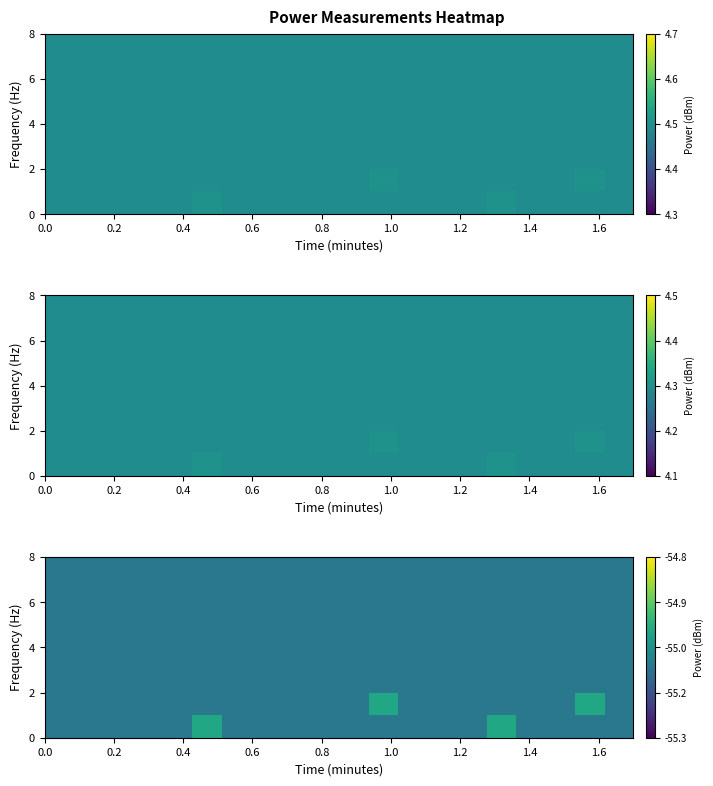

Count the number of data series in this chart.

8